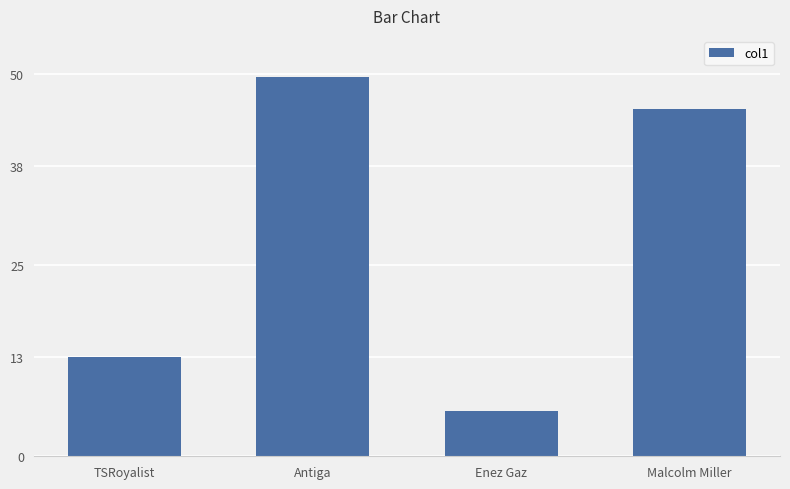

Is it true that the value at Enez Gaz is 5.9?

True